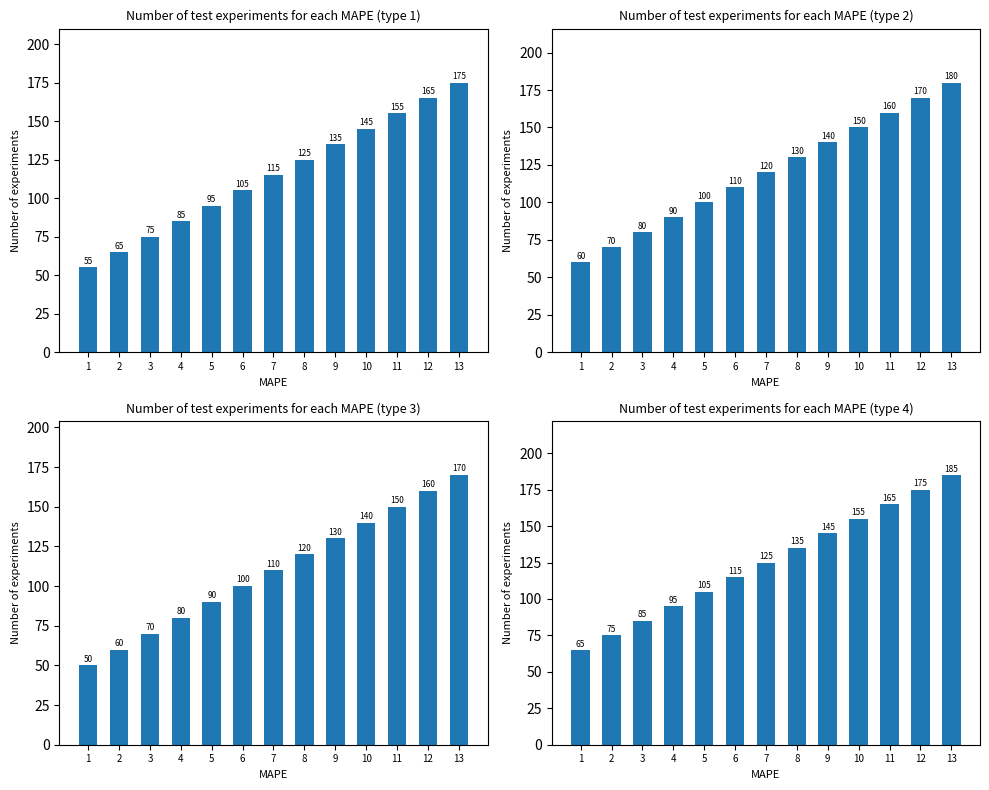

How many values are below 125?

6